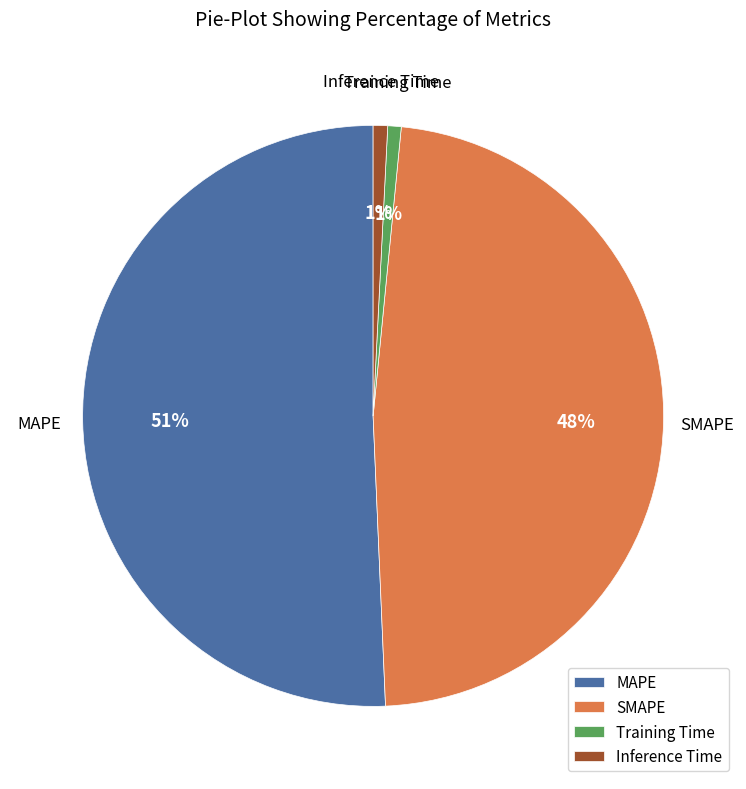

Count the number of slices in the pie.

4